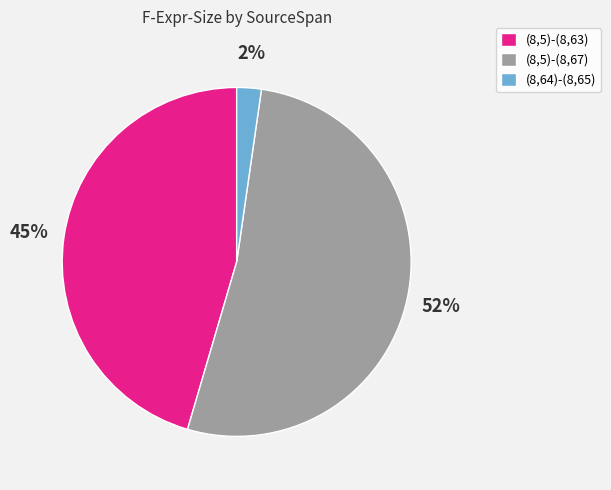

To the nearest percent, what percentage of the pie is (8,64)-(8,65)?

2%